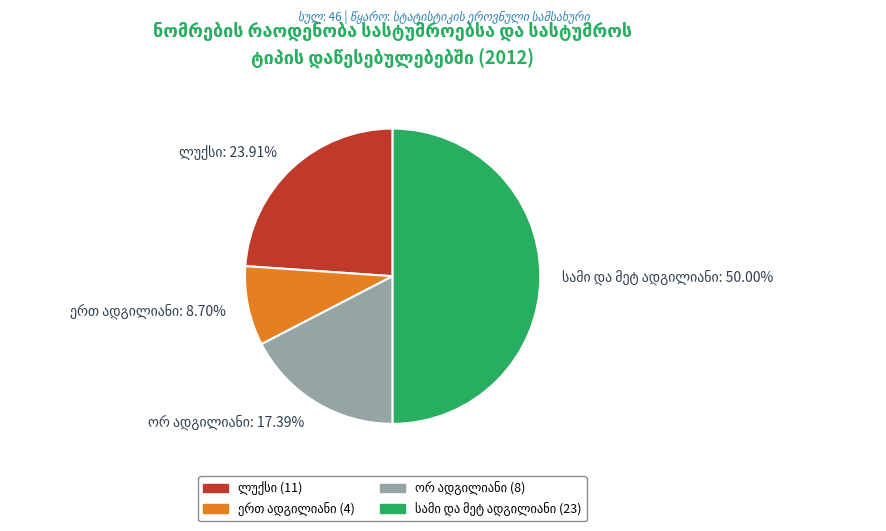

Combined, what portion of the pie is სამი და მეტ ადგილიანი and ლუქსი?

73.9%